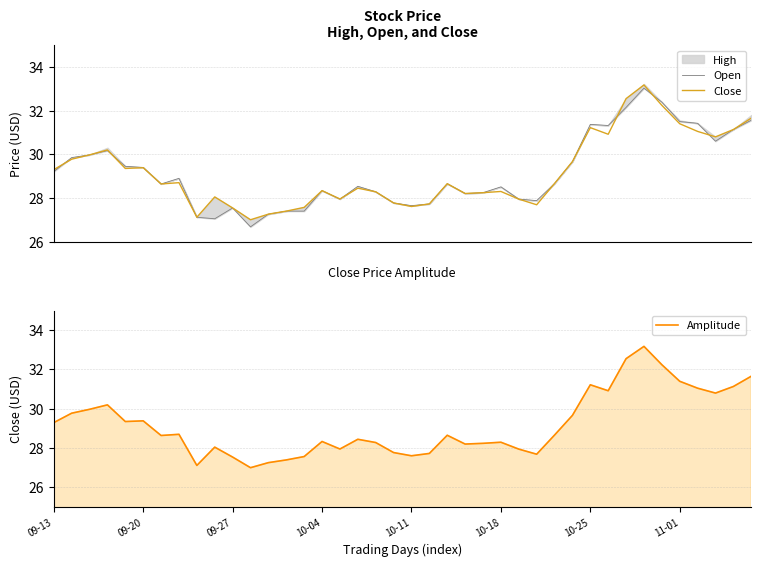

What is the average value of the Open series?

29.2